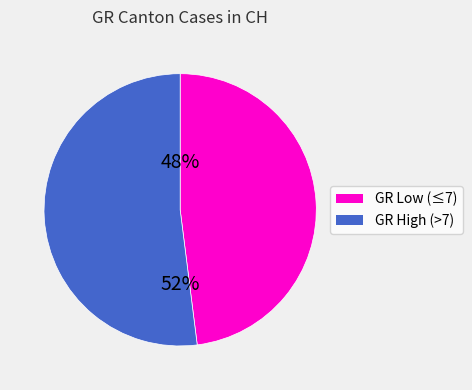

Does any single category account for the majority?

Yes